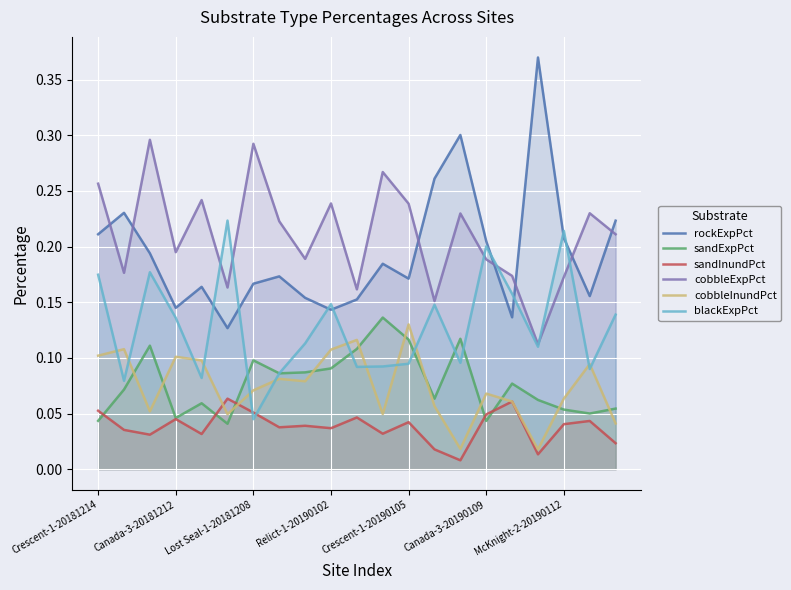

How many data points does each series have?

21